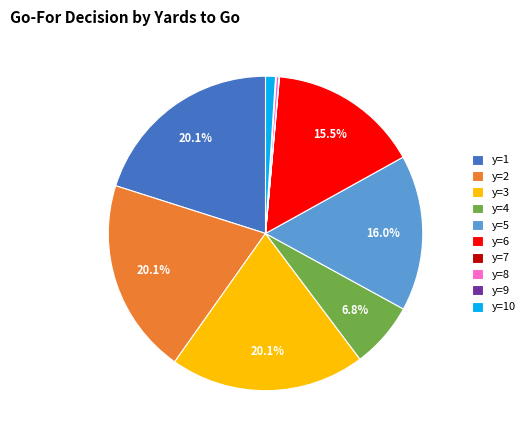

The y=5 slice represents 29% of the pie. True or false?

False